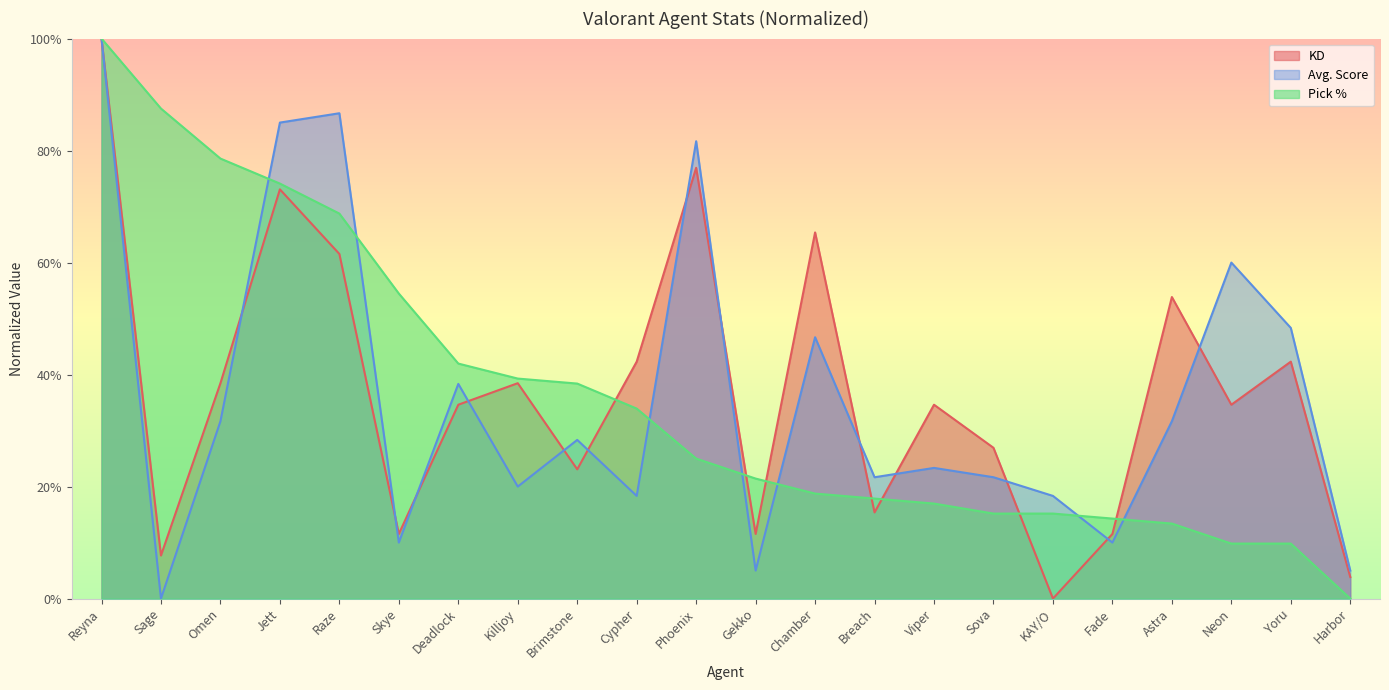

Where do Avg. Score and KD first cross each other?

Reyna and Sage